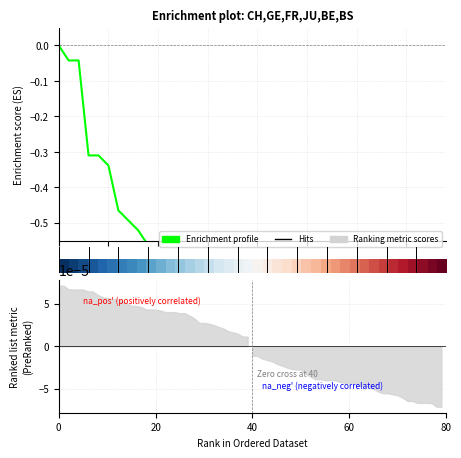

What value does the Enrichment profile series have at 19?

-0.8